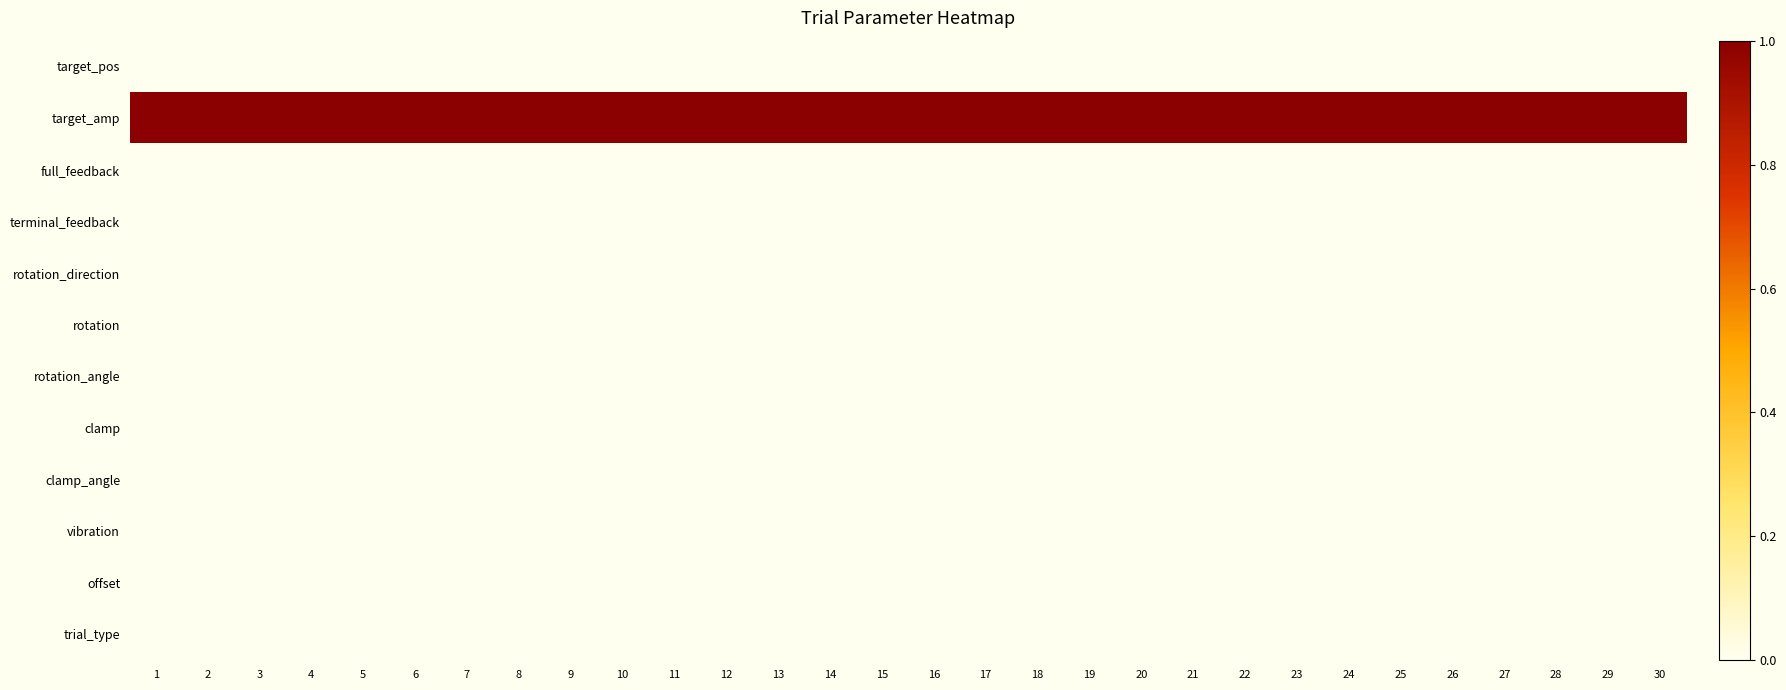

At which category is the sum across all series the highest?

1